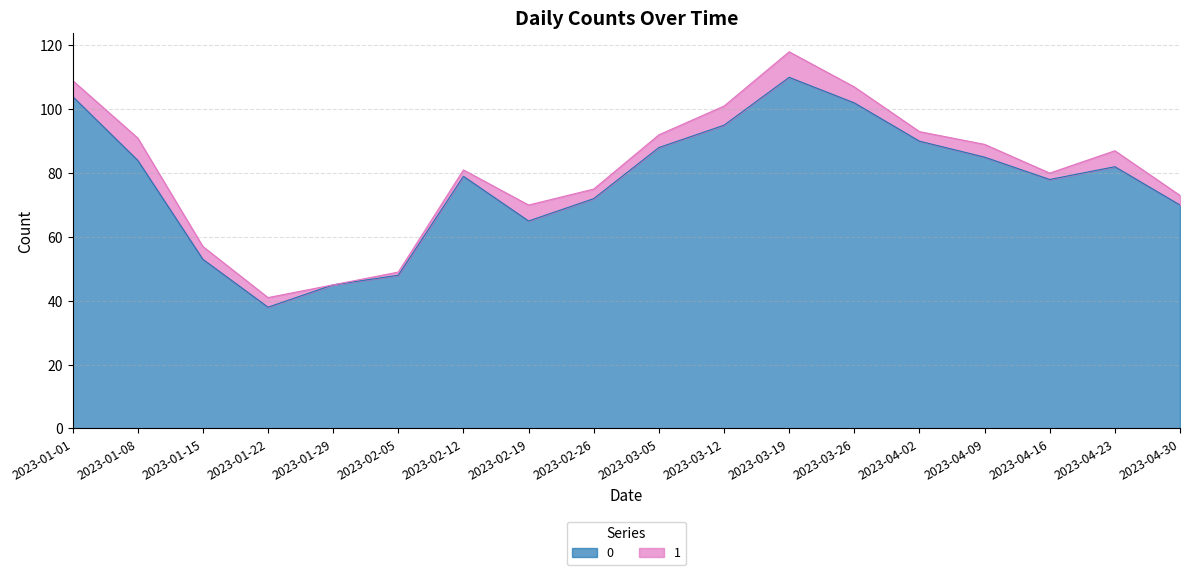

At which label does the data first exceed 82?

2023-01-01